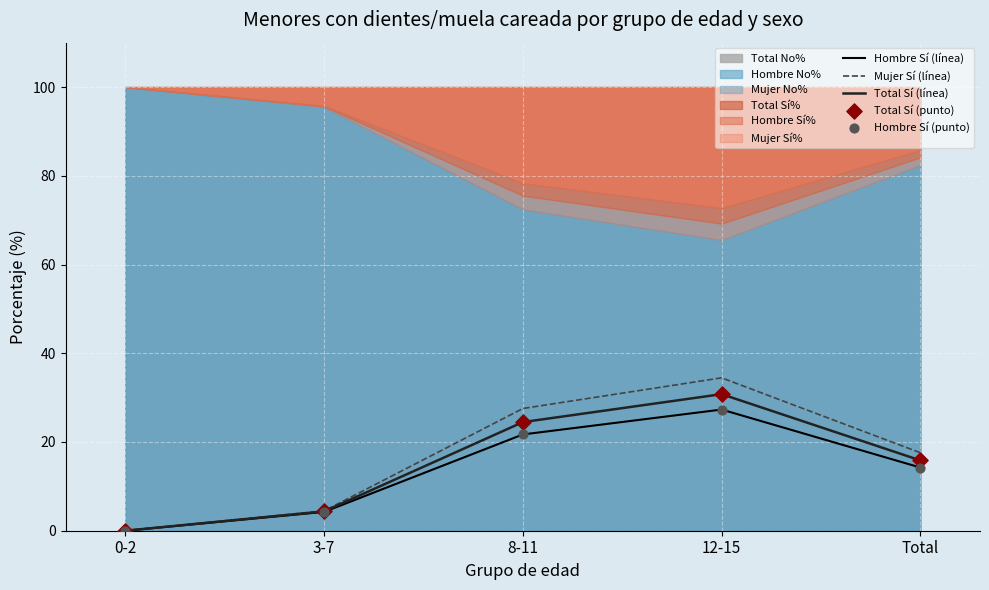

At which category is the sum across all series the highest?

12-15